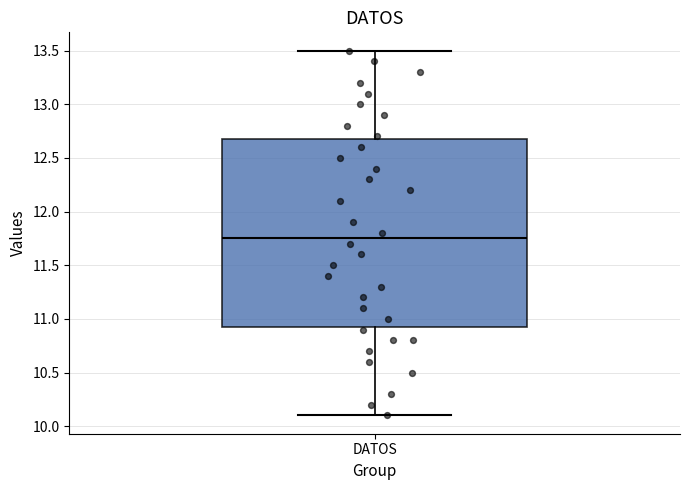

Where does the lower whisker of the box for DATOS end on the y-axis? The values are not printed on the chart, so give them approximately, as read against the axis.

10.10